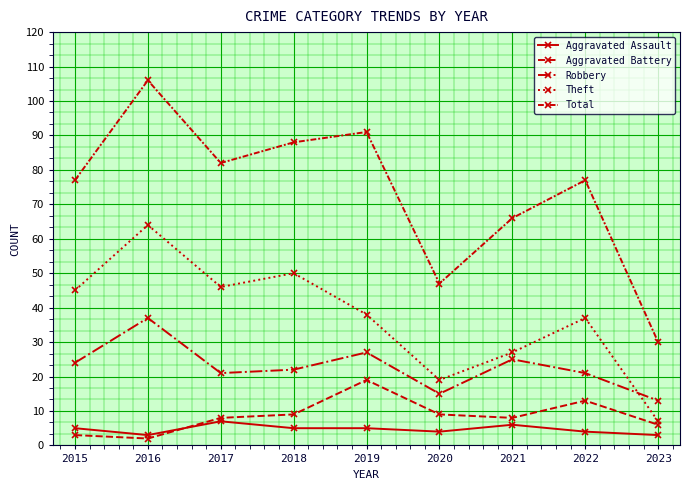

Where does the Total series first go above 77?

2016